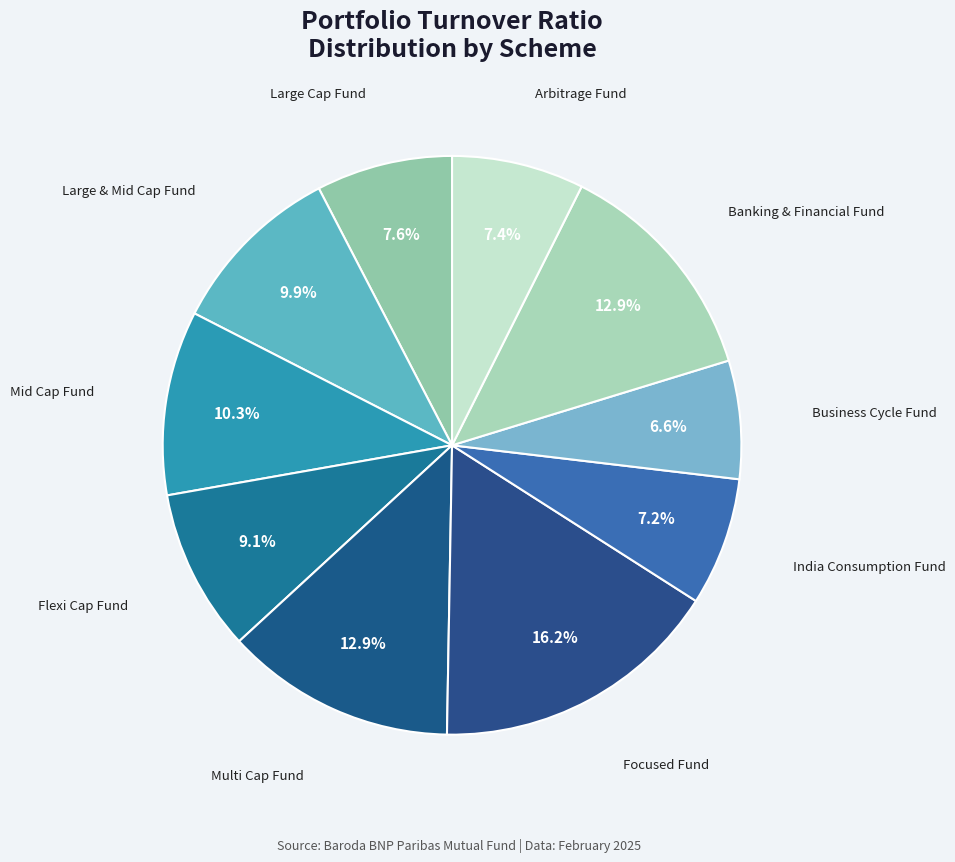

True or false: Mid Cap Fund accounts for 2% of the total.

False